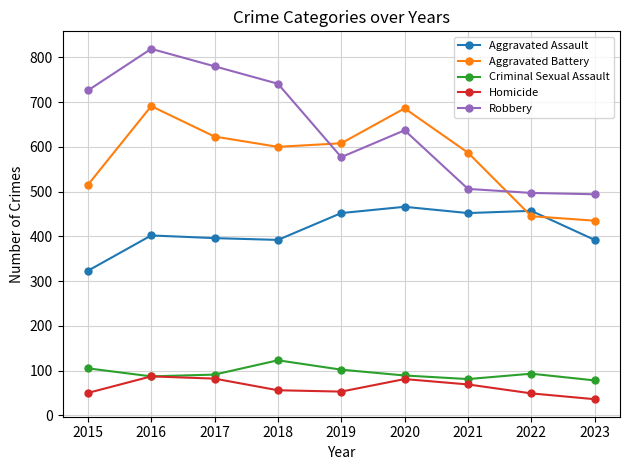

Which series has the largest range (max minus min)?

Robbery